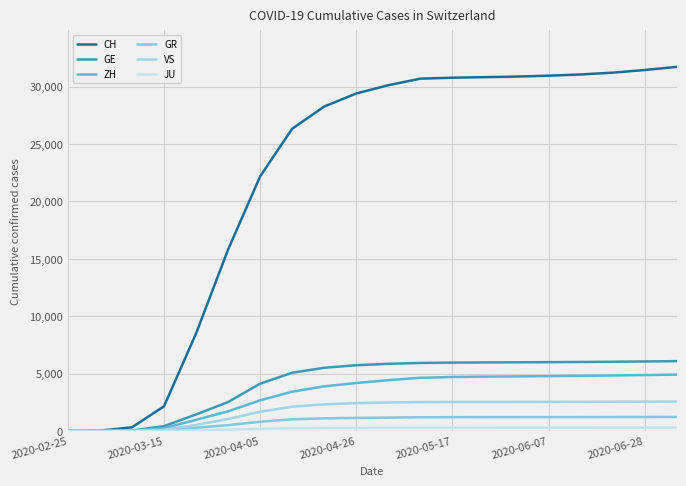

Is this an area chart (filled region under the line)?

No